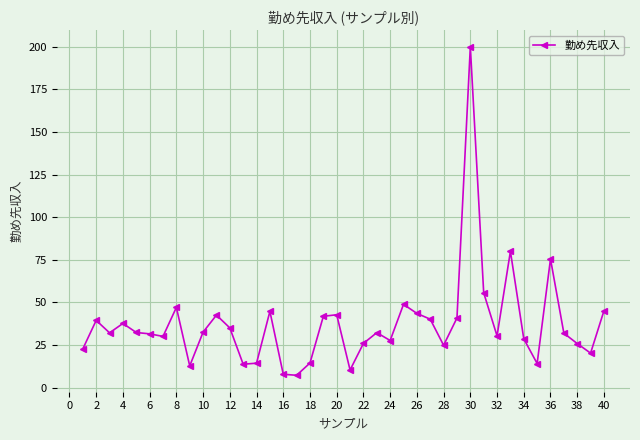

What is the difference between the maximum and second lowest values?

192.1